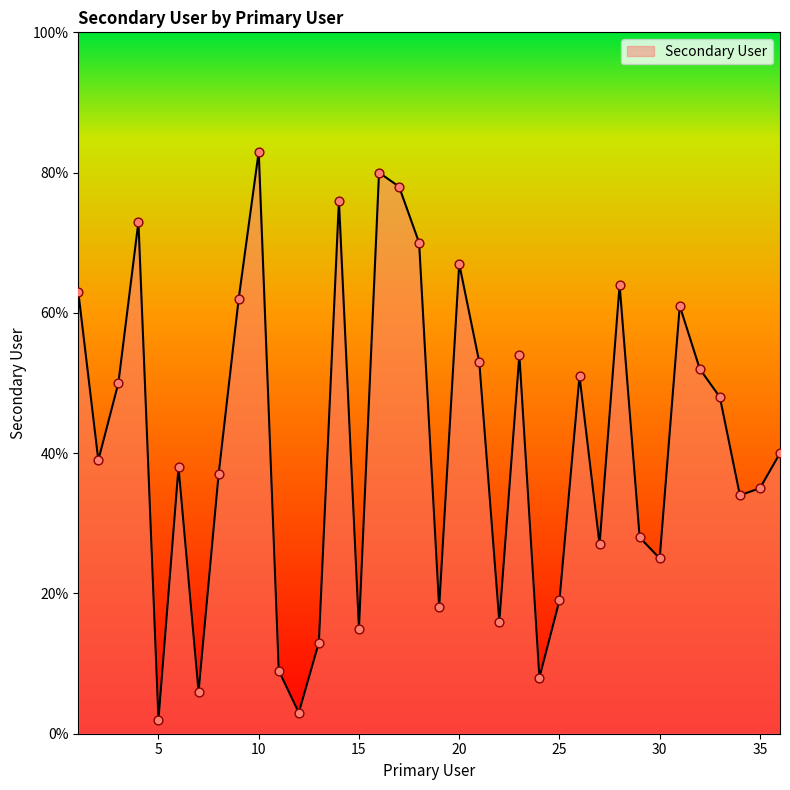

What is the difference between the maximum and minimum values?

81